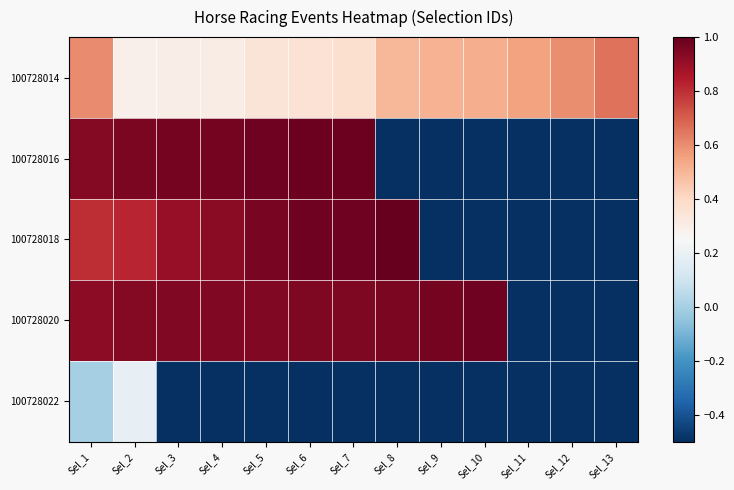

At Sel_4, list the series in order from smallest to largest.

100728022, 100728014, 100728018, 100728020, 100728016